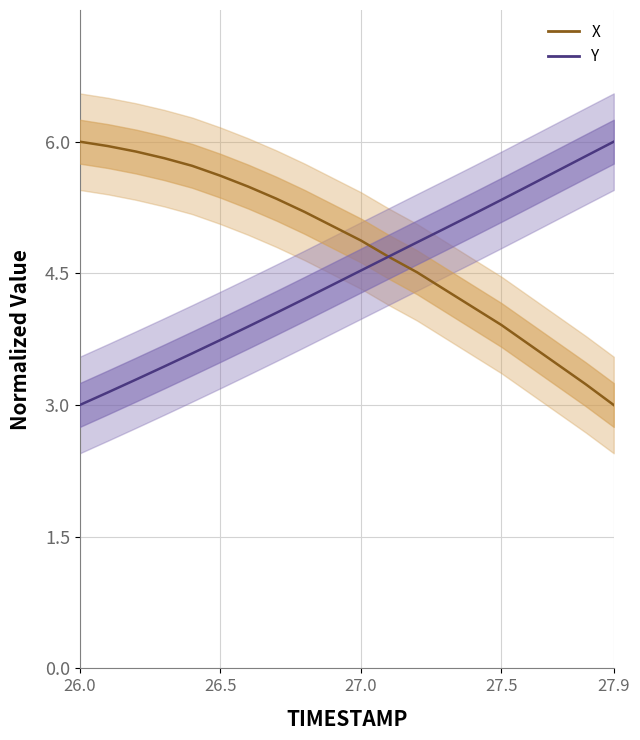

Is it true that Y equals 6.4 at 11?

False